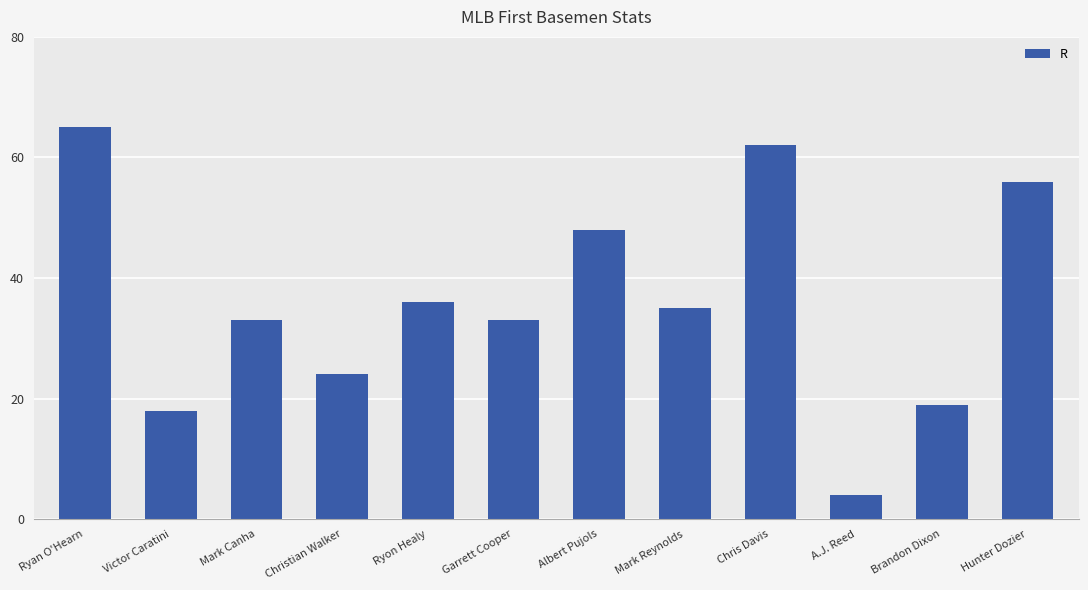

Between Albert Pujols and Ryon Healy, which is larger?

Albert Pujols